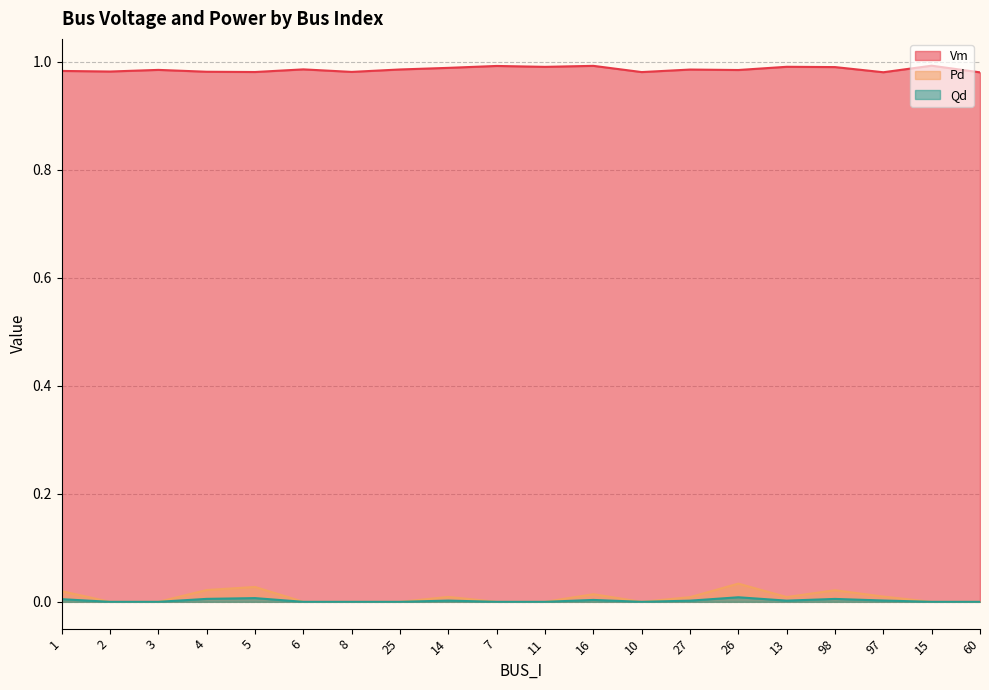

Where is Vm nearest to the value 0?

60